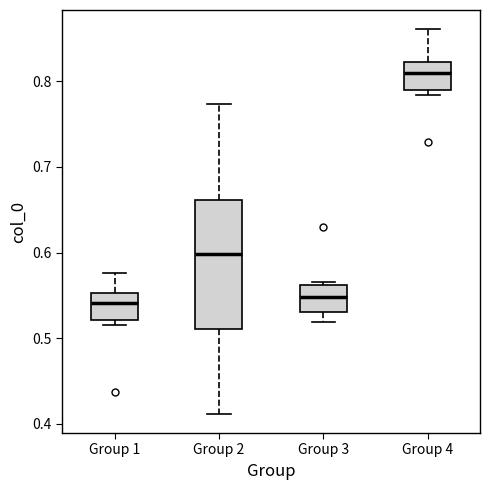

Reading left to right, transcribe this box plot: for each box, give where its median line is, the range the box spans, and where its two whiskers end, as read against the y-axis. The values are not printed on the chart, so give them approximately, as read against the axis.

Group 1: median 0.54, box 0.52 to 0.55, whiskers 0.52 (just below the box's lower edge) to 0.58
Group 2: median 0.60, box 0.51 to 0.66, whiskers 0.41 to 0.77
Group 3: median 0.55, box 0.53 to 0.56, whiskers 0.52 to 0.56
Group 4: median 0.81, box 0.79 to 0.82, whiskers 0.78 to 0.86